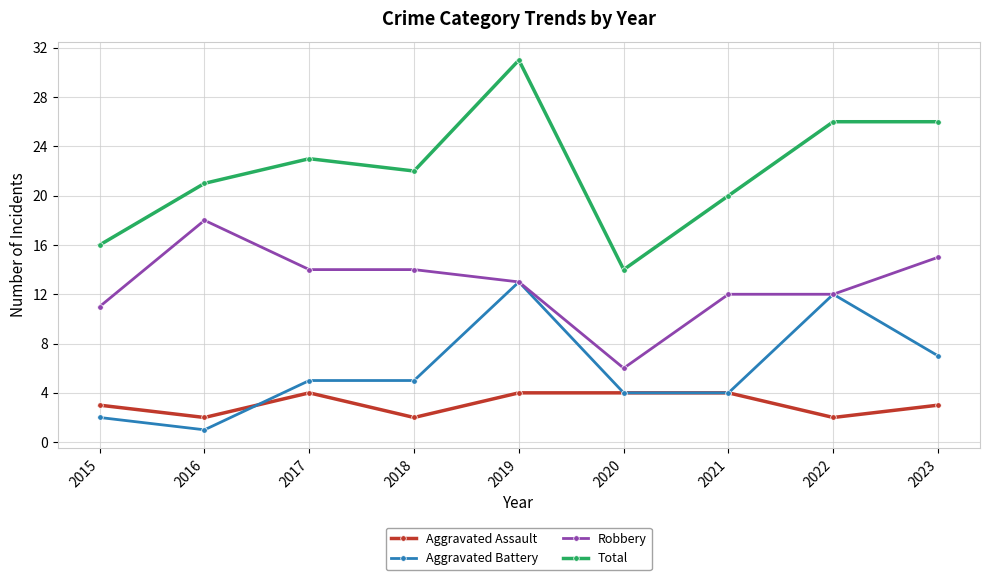

Count the number of data series in this chart.

4